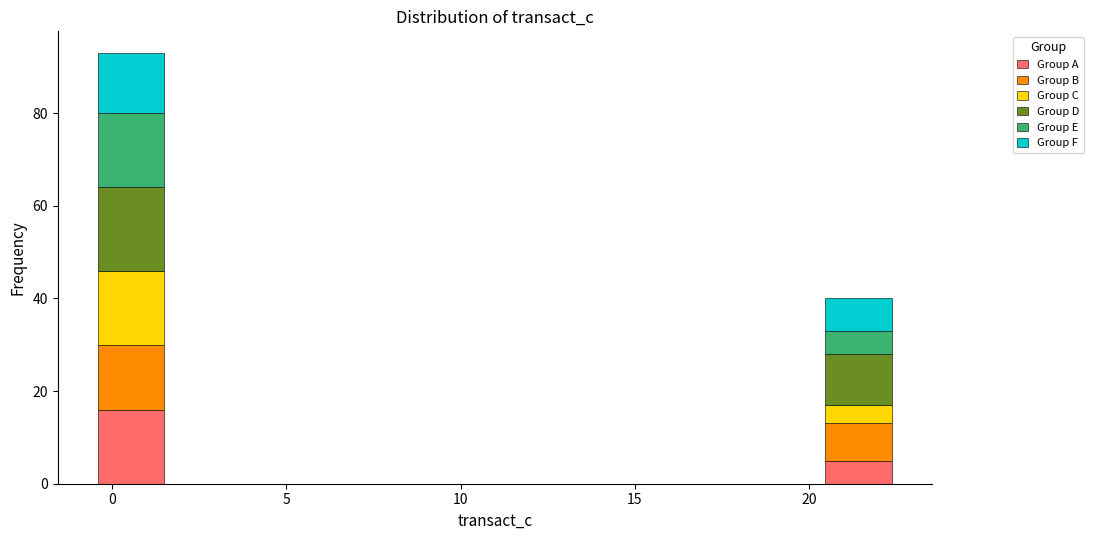

Reading left to right, transcribe this chart: for each stacked bar, give the range it covers on the x-axis and its total height. Neither the bar edges nor the heights are printed on the chart, so give them approximately, as read against the axes.

-0.5 to 1.5: 94
1.5 to 3.5: 0
3.5 to 6.0: 0
6.0 to 8.0: 0
8.0 to 10.0: 0
10.0 to 12.0: 0
12.0 to 14.0: 0
14.0 to 16.0: 0
16.0 to 18.5: 0
18.5 to 20.5: 0
20.5 to 22.5: 40